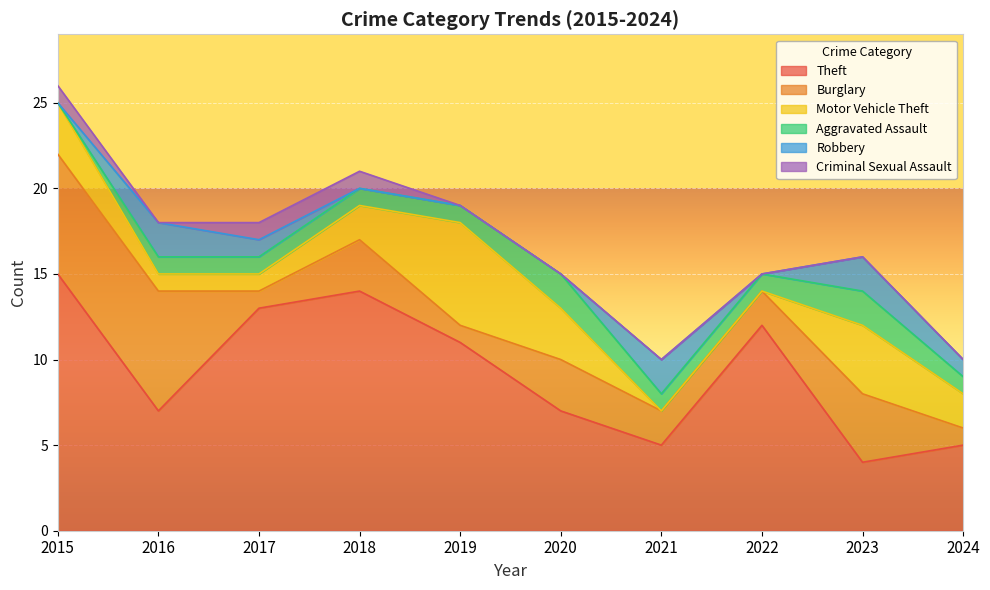

True or false: Theft and Criminal Sexual Assault cross at least once.

False